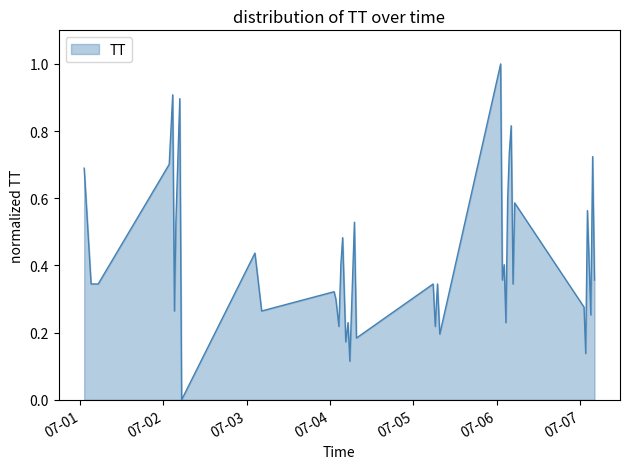

What is the maximum value shown in the chart?

1.0